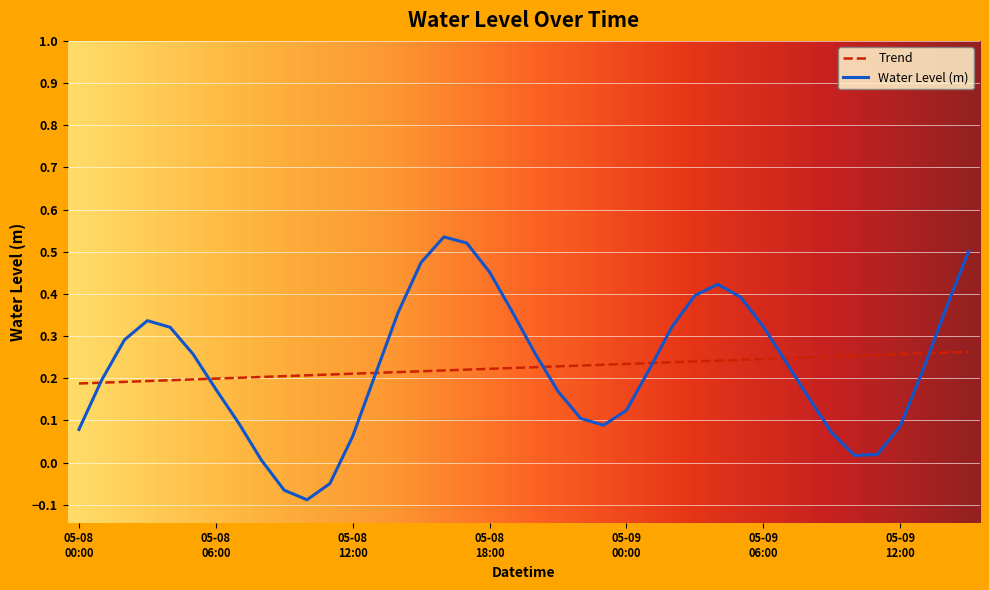

Which series has the largest range (max minus min)?

Water Level (m)